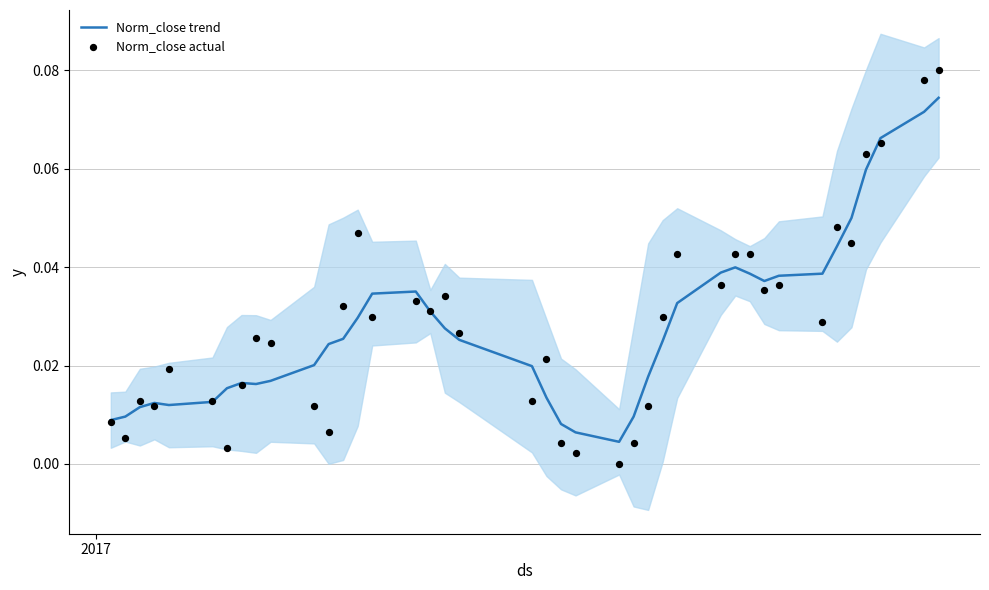

What are all the series names shown in the legend?

Norm_close trend, Norm_close actual